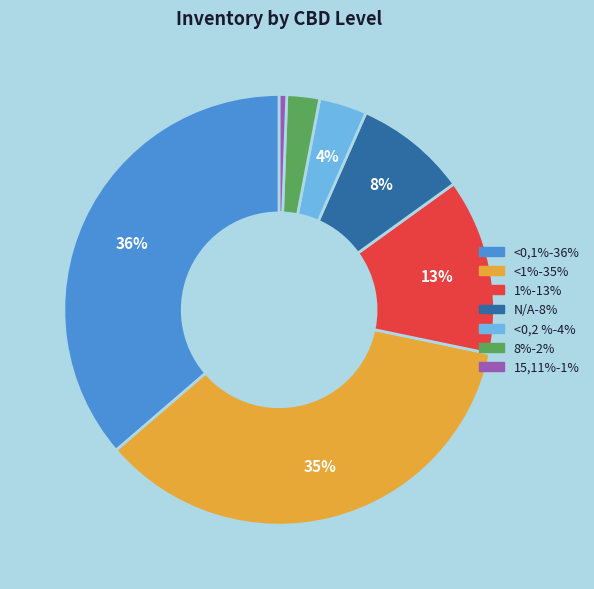

To the nearest percent, what is the average slice percentage?

14%